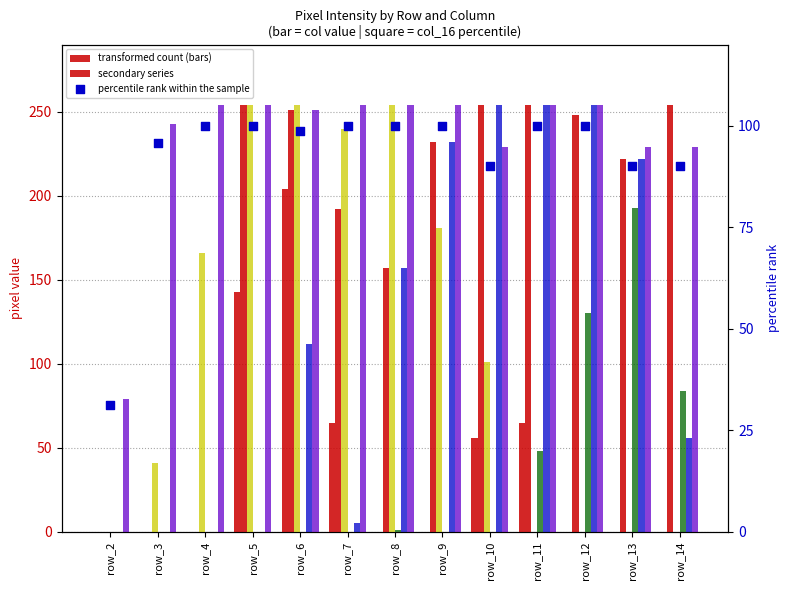

At how many categories does at least one series exceed 209?

12